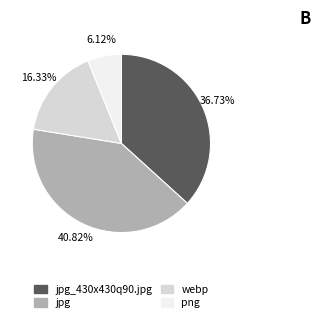

Does jpg_430x430q90.jpg represent more than half of the total?

No